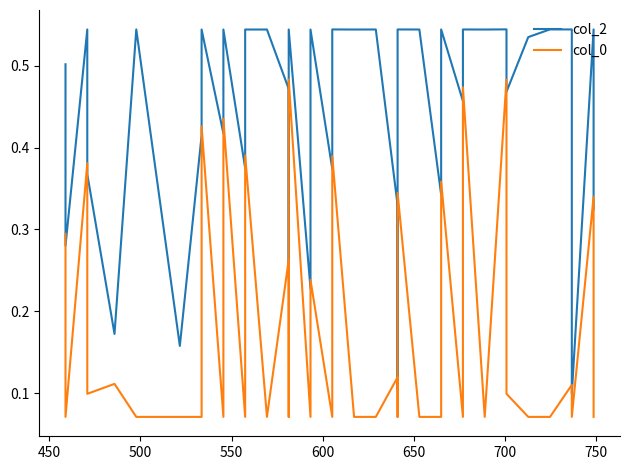

Which series has the largest total across all categories?

col_2